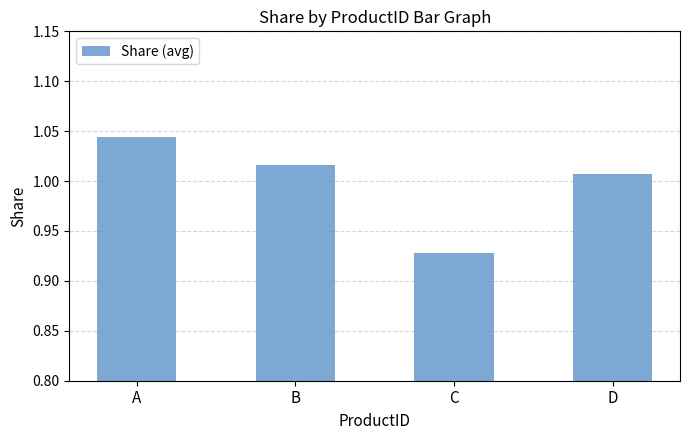

How many values are below 1?

1